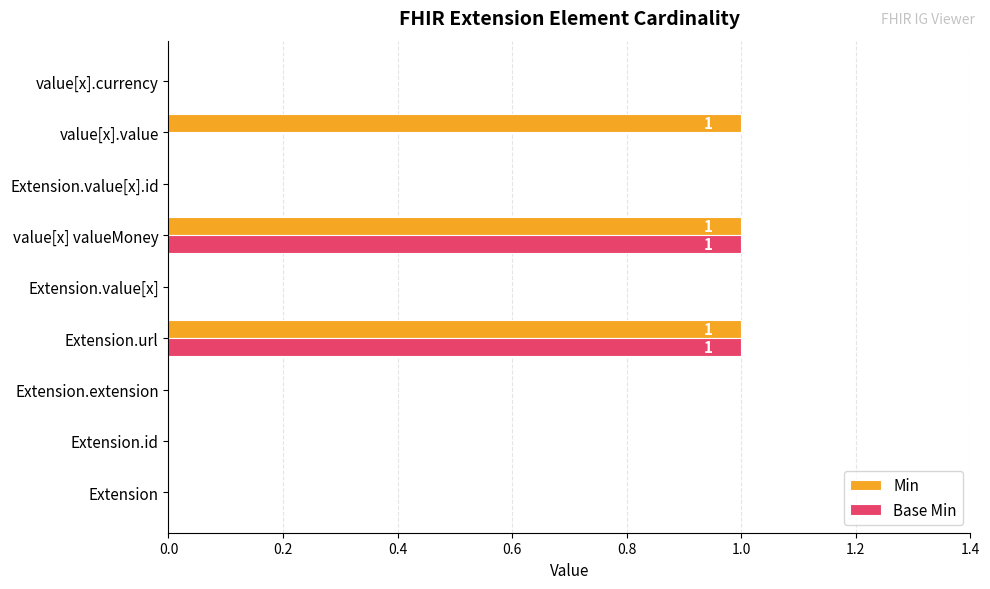

Which series has the largest total across all categories?

Min